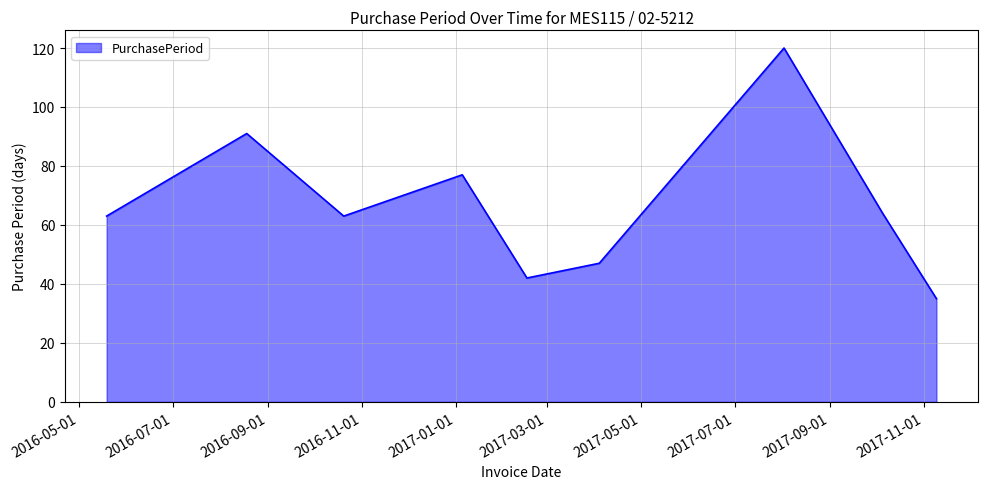

What is the difference between the maximum and minimum values?

85